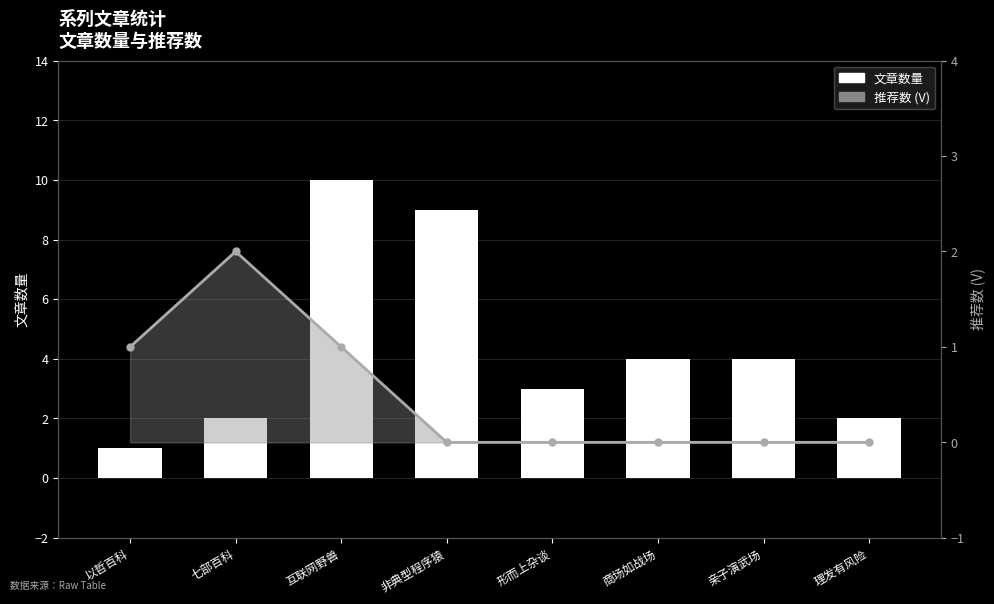

What is the total value across all series at 七部百科?

4